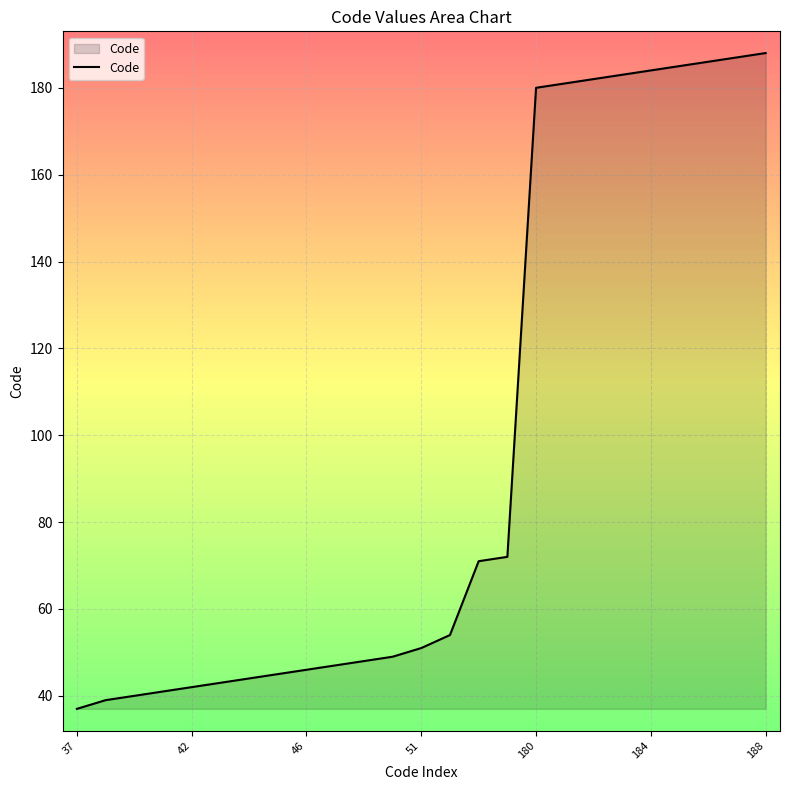

What is the maximum value shown in the chart?

188